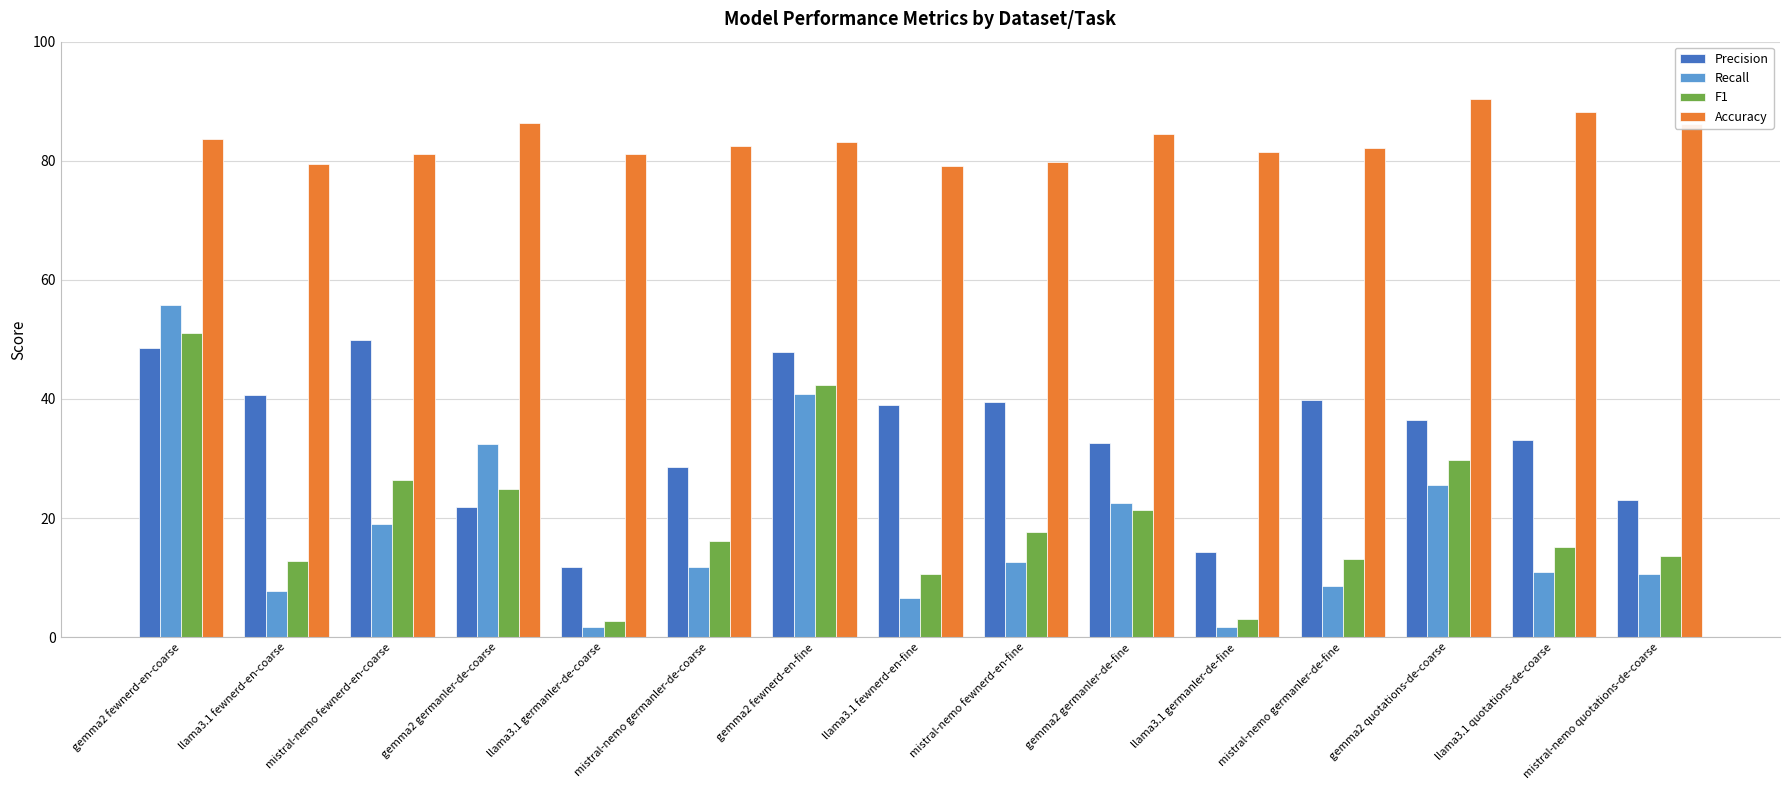

What value does the Accuracy series have at llama3.1 fewnerd-en-coarse?

79.5